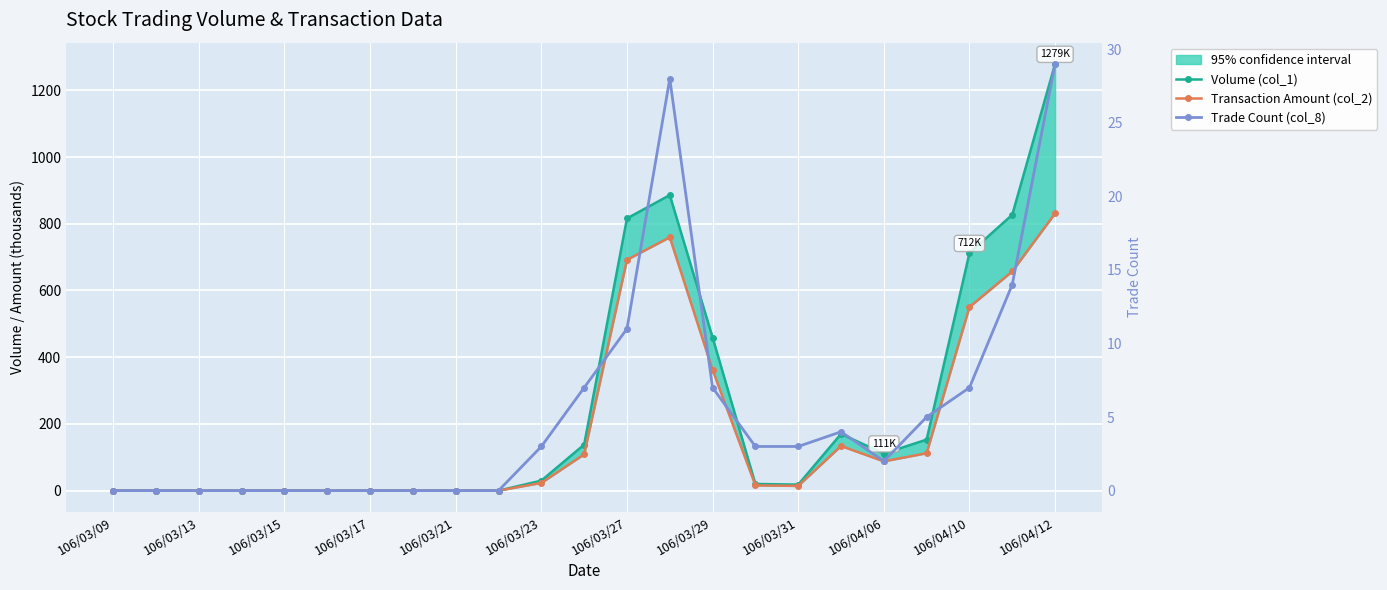

At how many categories does at least one series exceed 505?

5